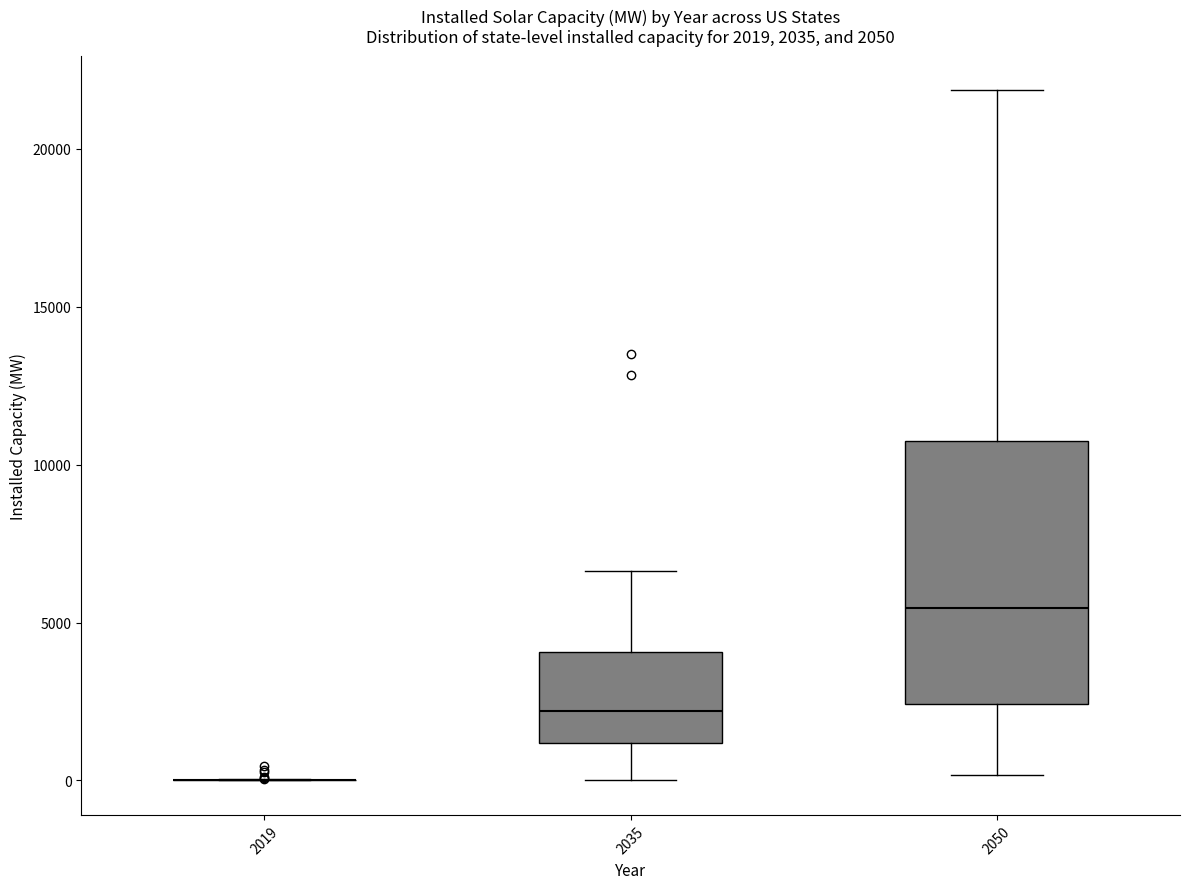

Comparing the boxes themselves (not the whiskers), which one is the tallest?

2050